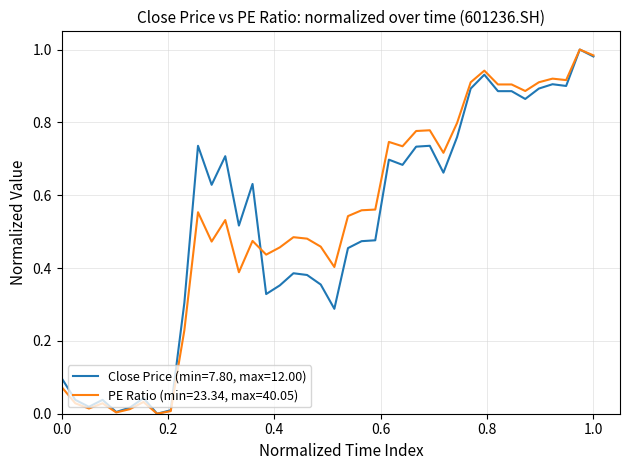

List the series in order of their overall mean, highest first.

PE Ratio (min=23.34, max=40.05), Close Price (min=7.80, max=12.00)